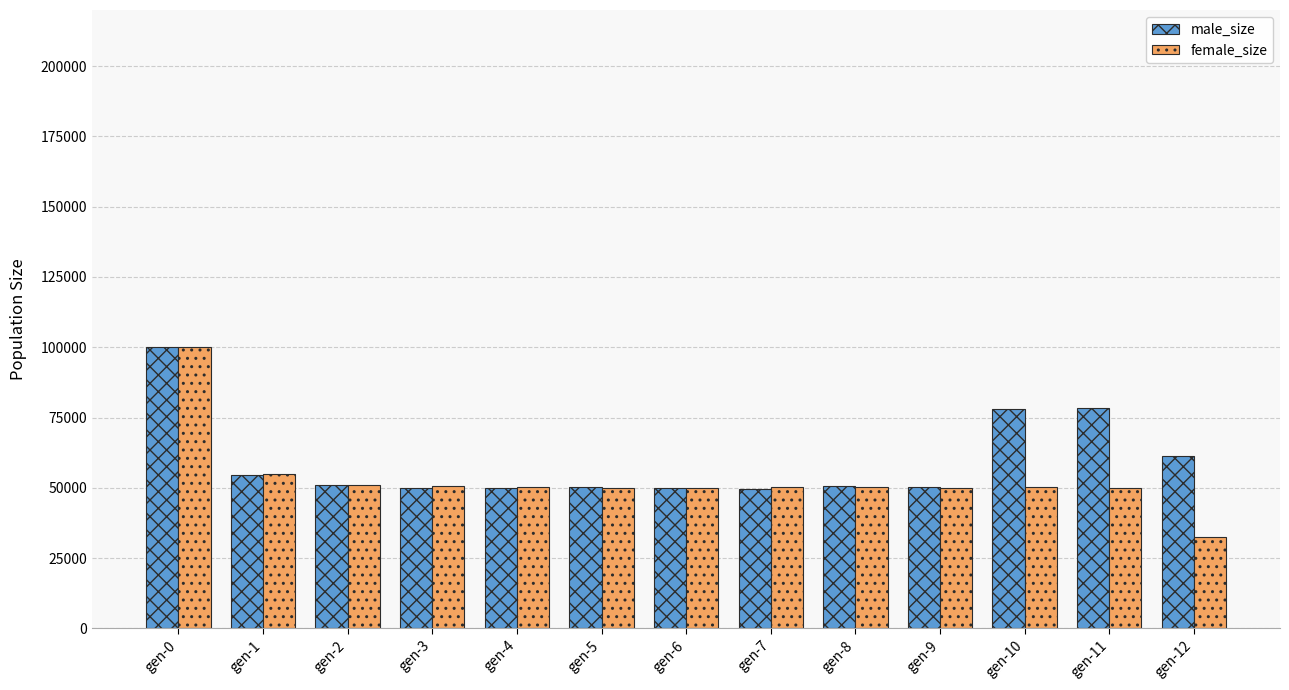

At which category is the sum across all series the highest?

gen-0